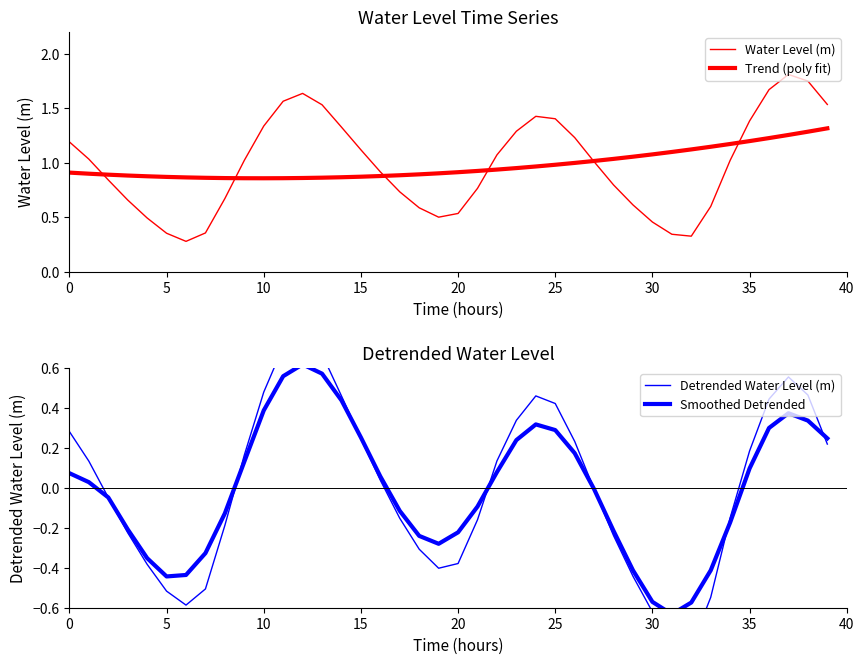

Which series changed the most between 28 and 30?

Detrended Water Level (m)